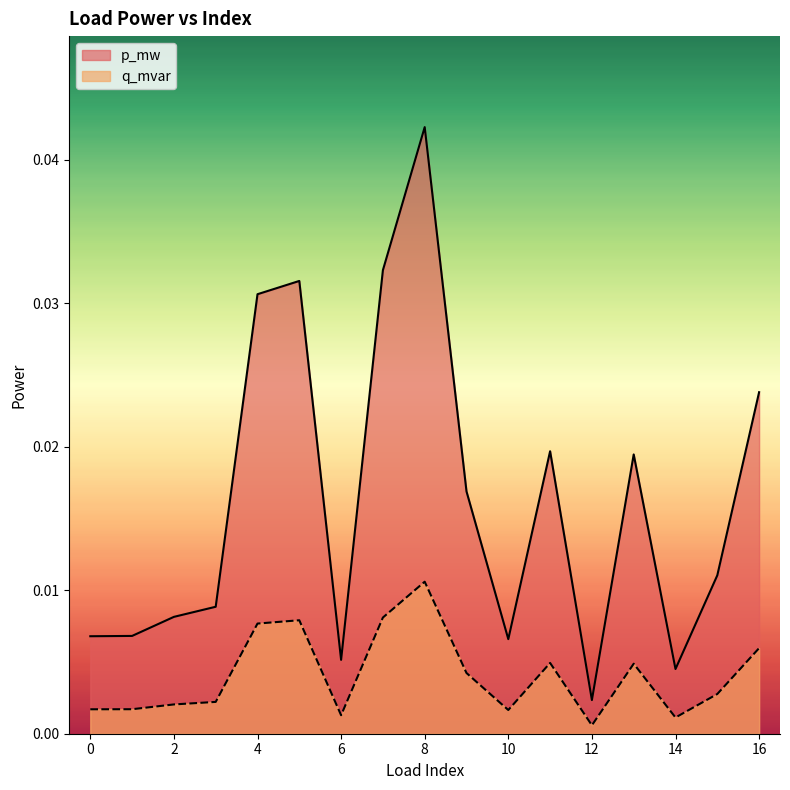

At which label is p_mw closest to 0?

12